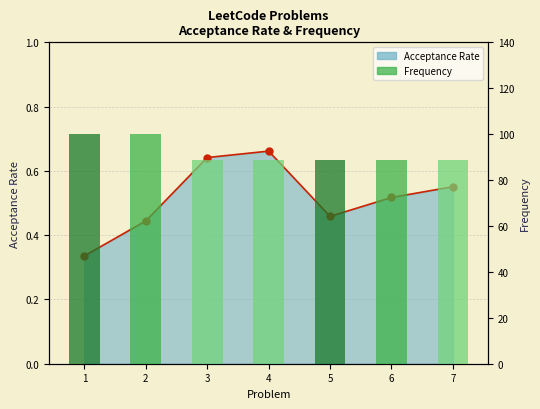

Reading right to left, list all the values displayed in this chart.

88.7	88.7	88.7	88.7	88.7	100.0	100.0